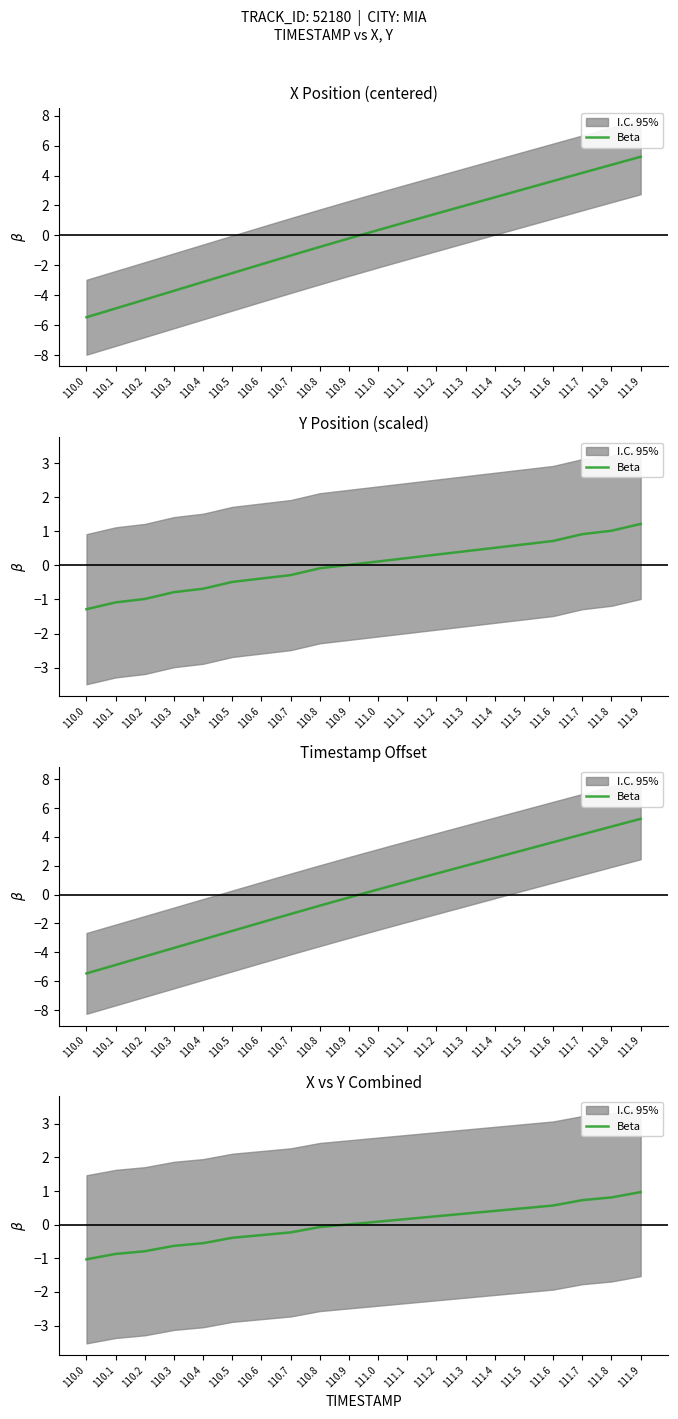

How many values are above zero?

11